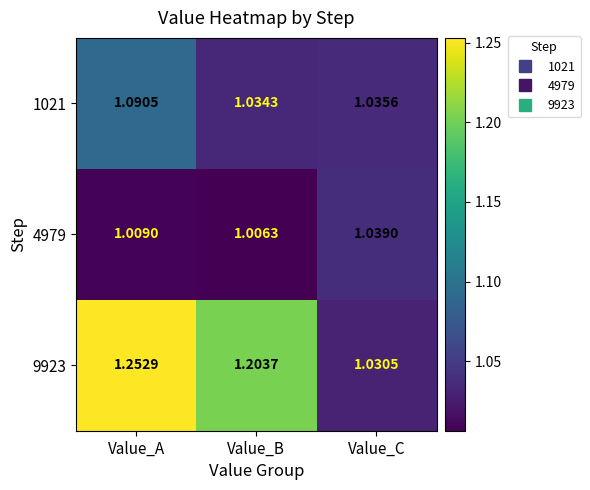

At how many categories does at least one series exceed 1?

3